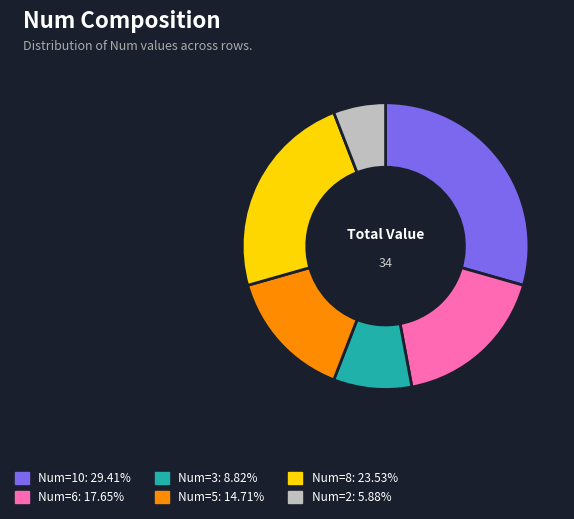

Is there a majority slice in this chart?

No